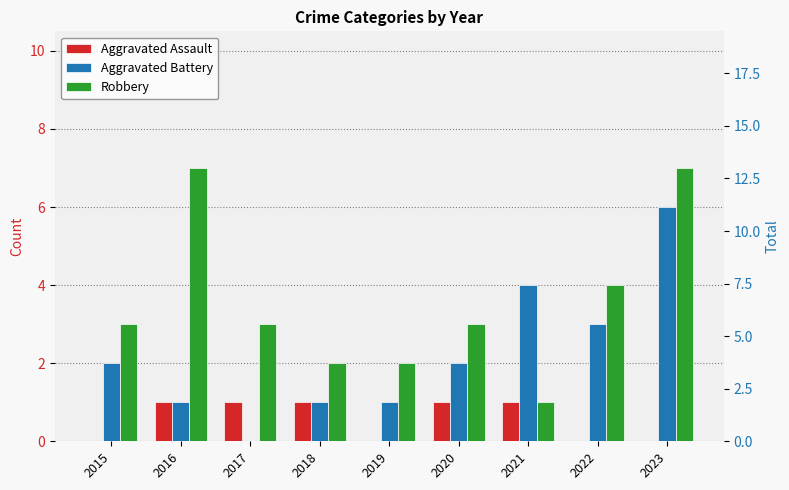

The value of Robbery at 2022 is 4. True or false?

True